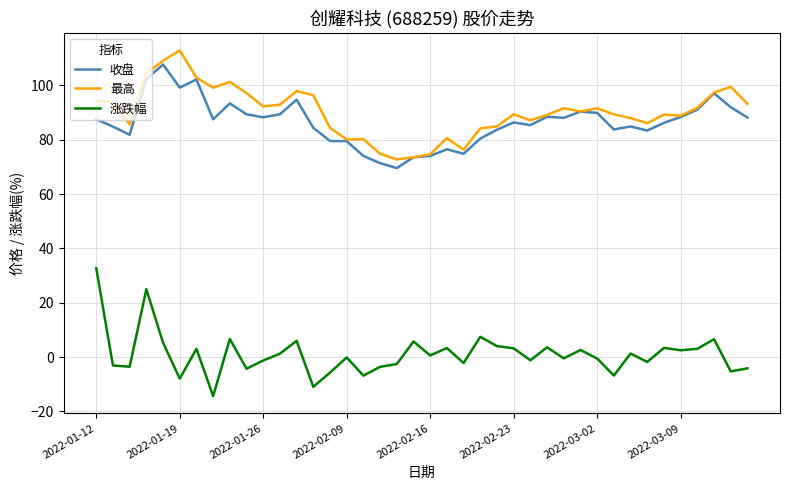

Does the chart have visible grid lines?

Yes